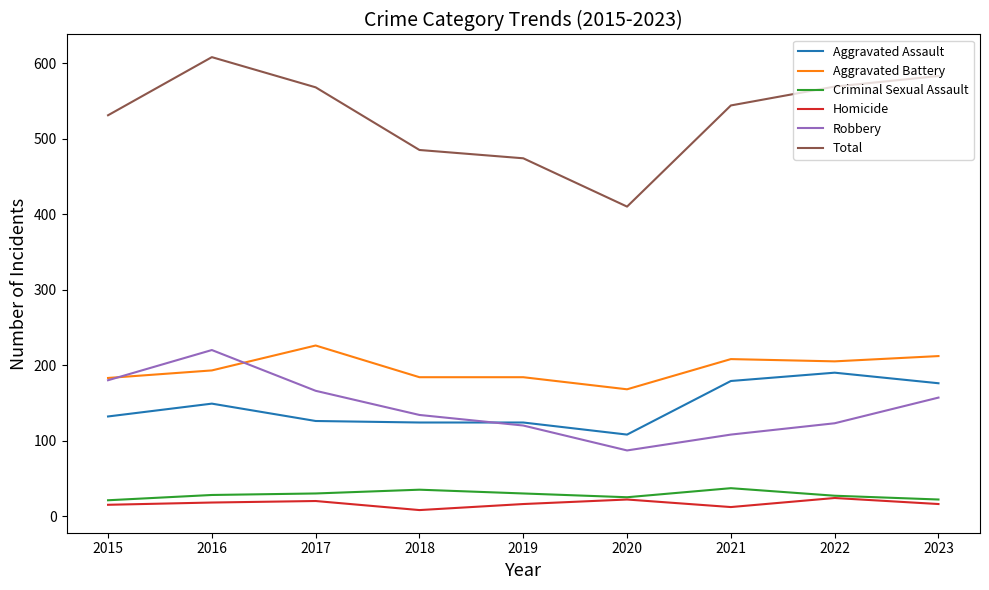

The Total series shows 531 at 2015. True or false?

True